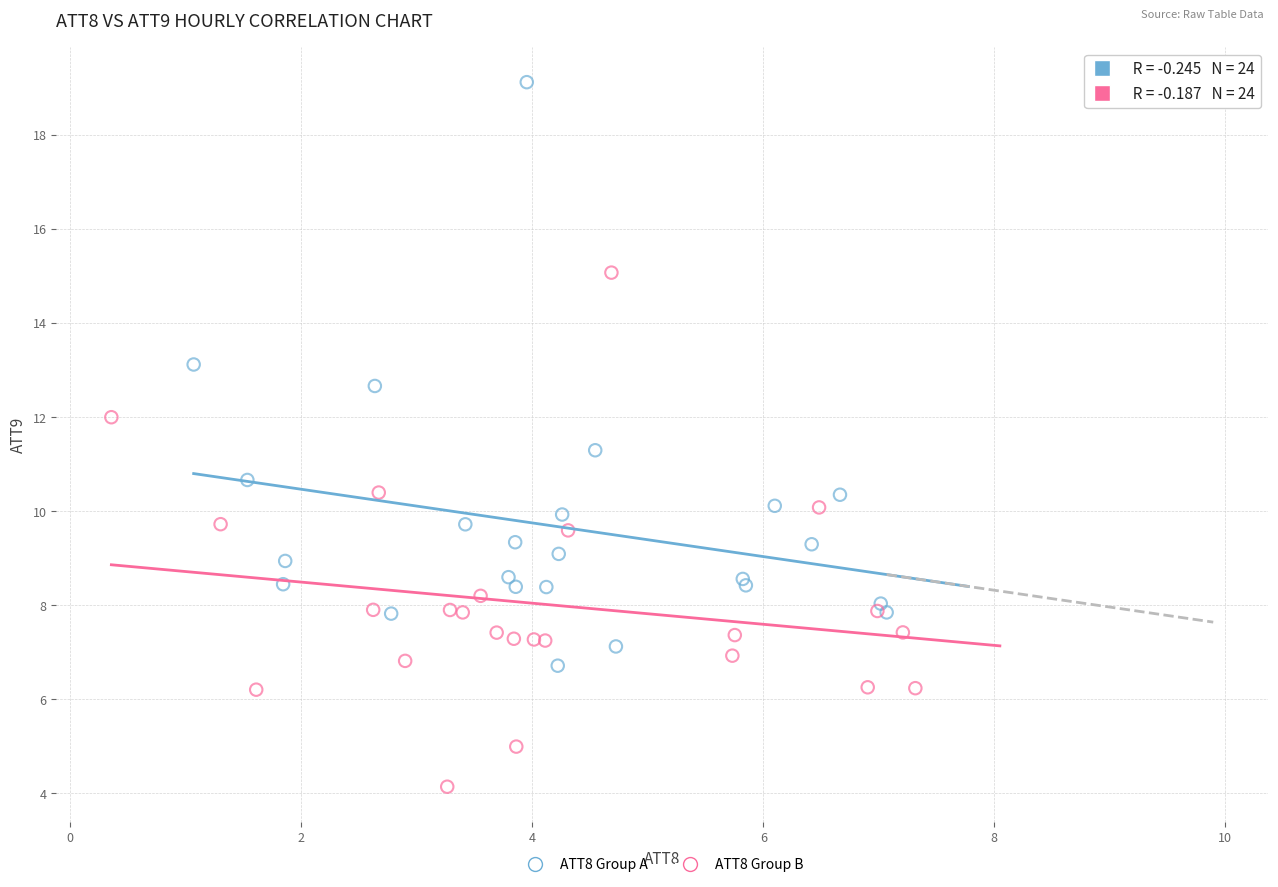

Which series contains the highest Y value?

ATT8 Group A